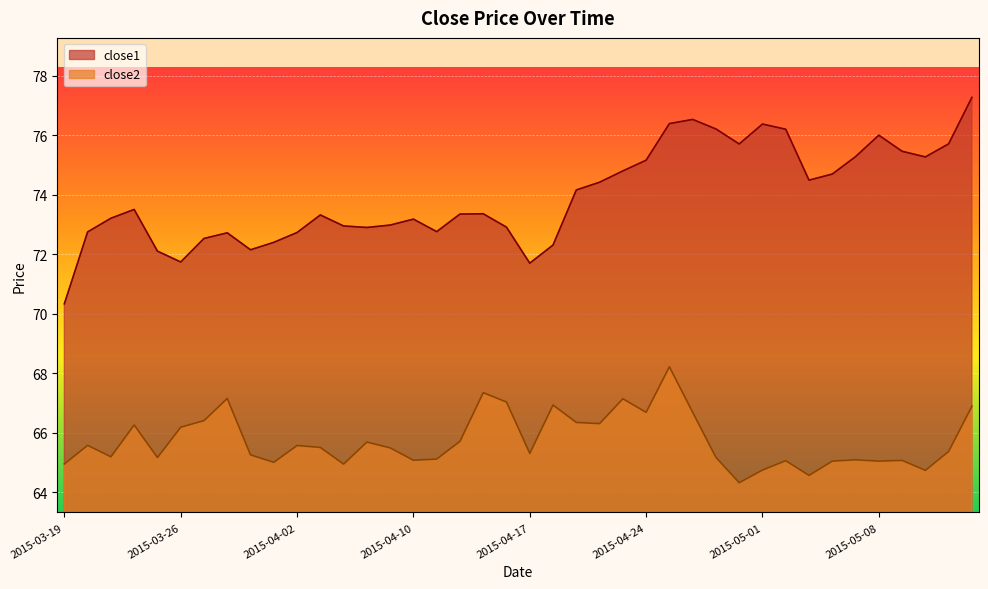

What is the average value of the close1 series?

74.0